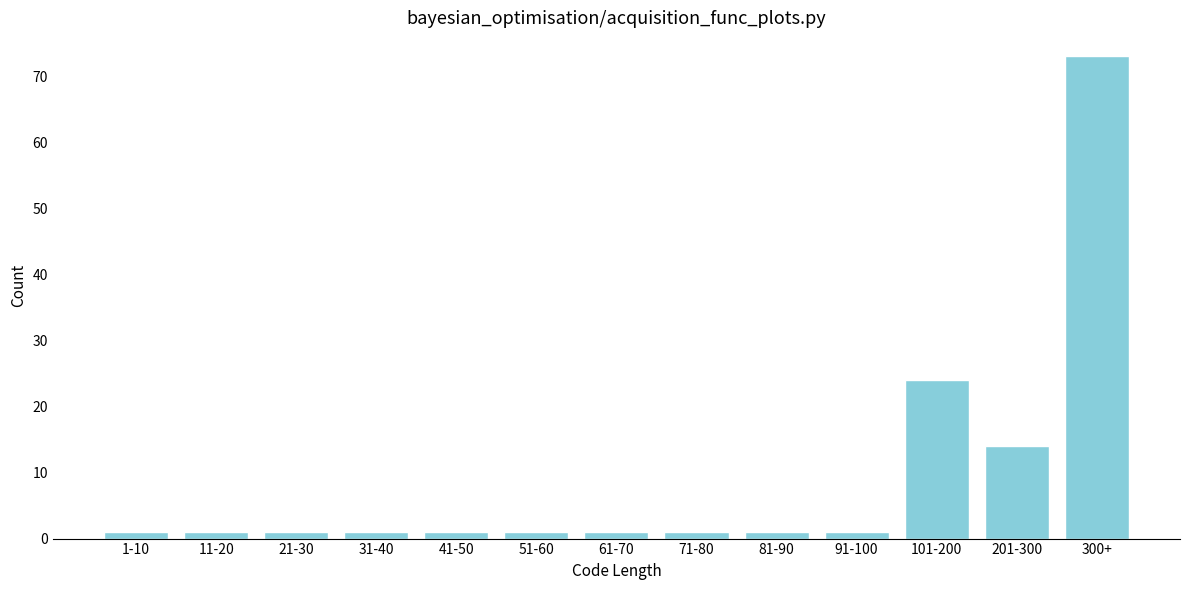

Reading left to right, extract all data points from this chart.

1	1	1	1	1	1	1	1	1	1	24	14	73